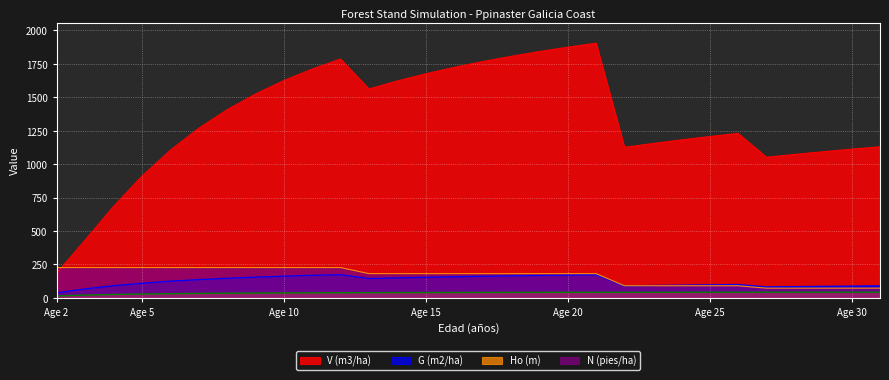

What is the greatest value displayed?

1905.2